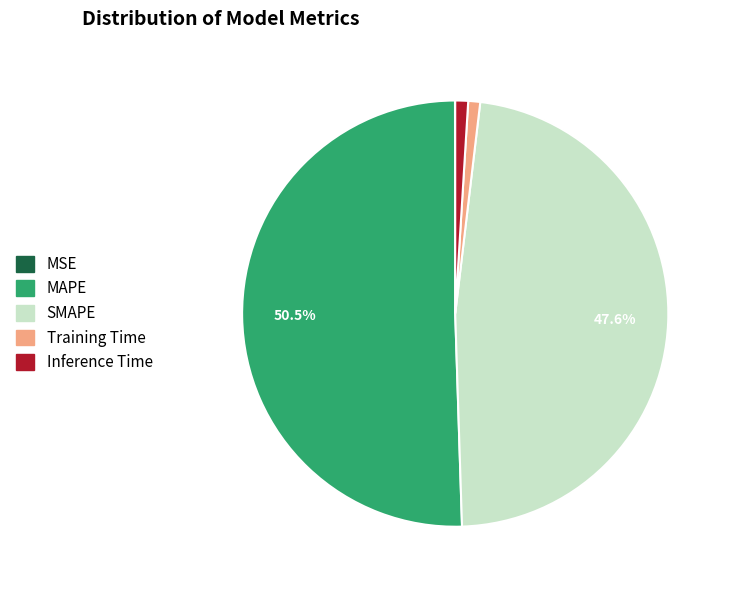

What portion of the pie excludes MAPE?

49.5%